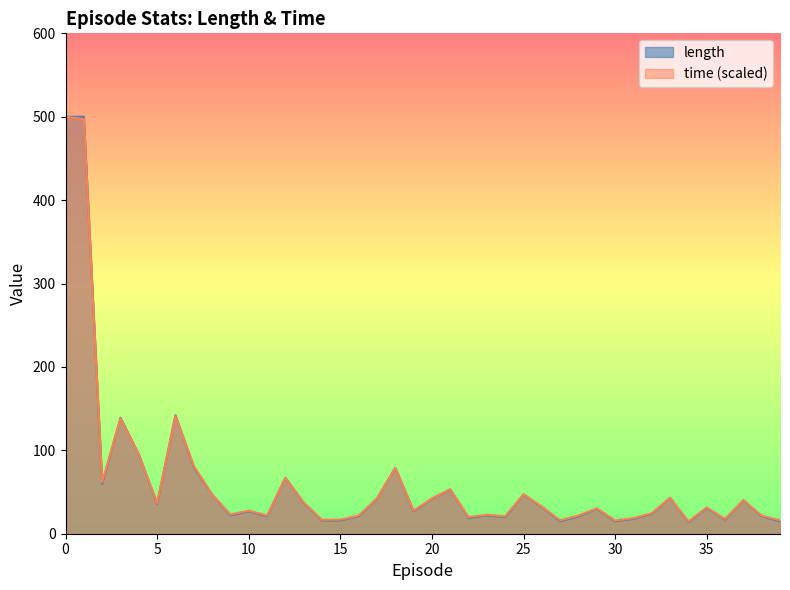

Where is length nearest to the value 257?

6